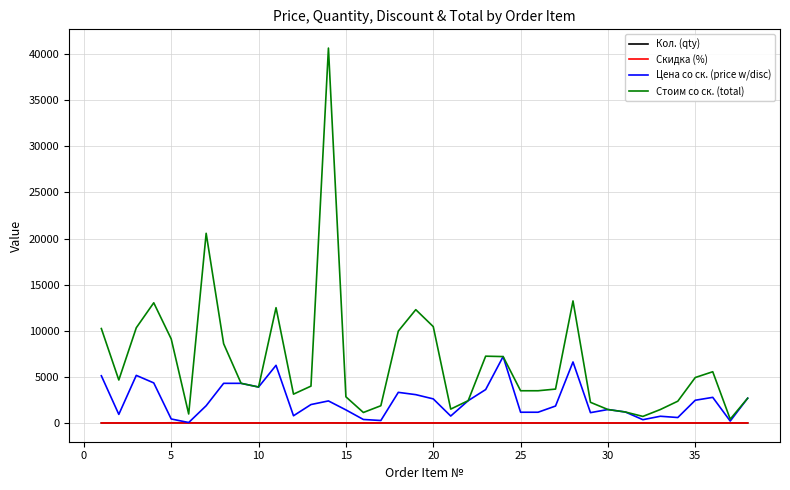

Which series has the largest range (max minus min)?

Стоим со ск. (total)